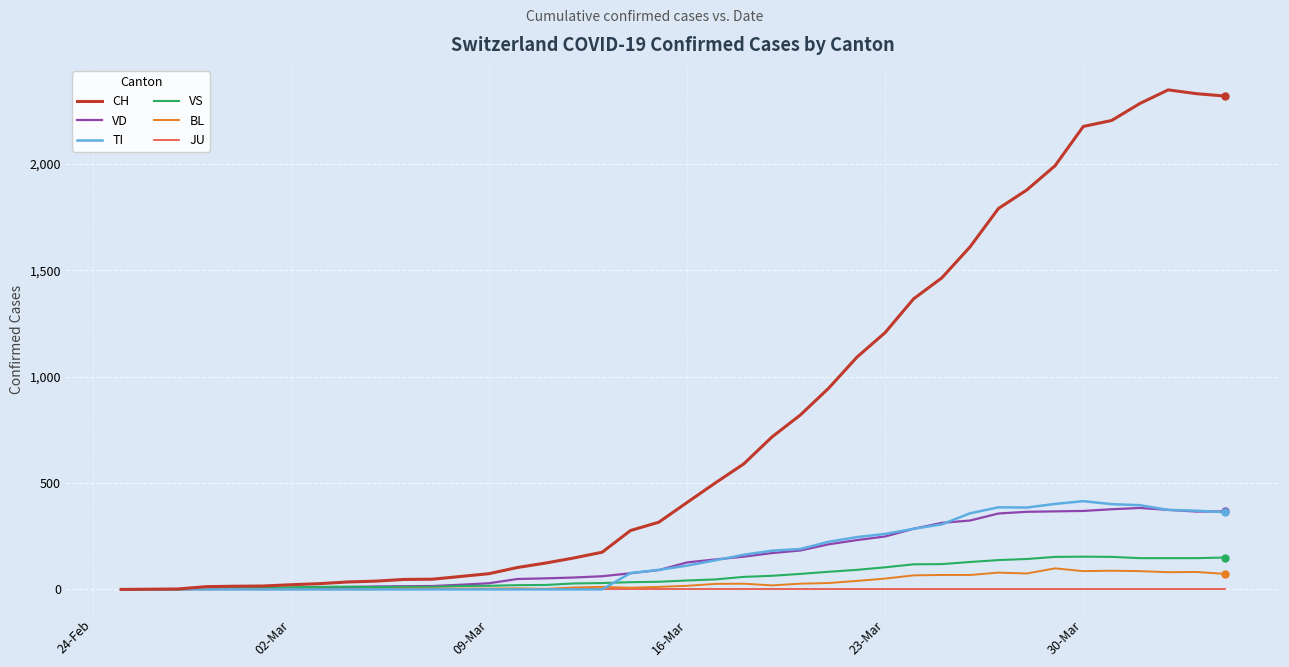

What is the maximum value shown in the chart?

2349